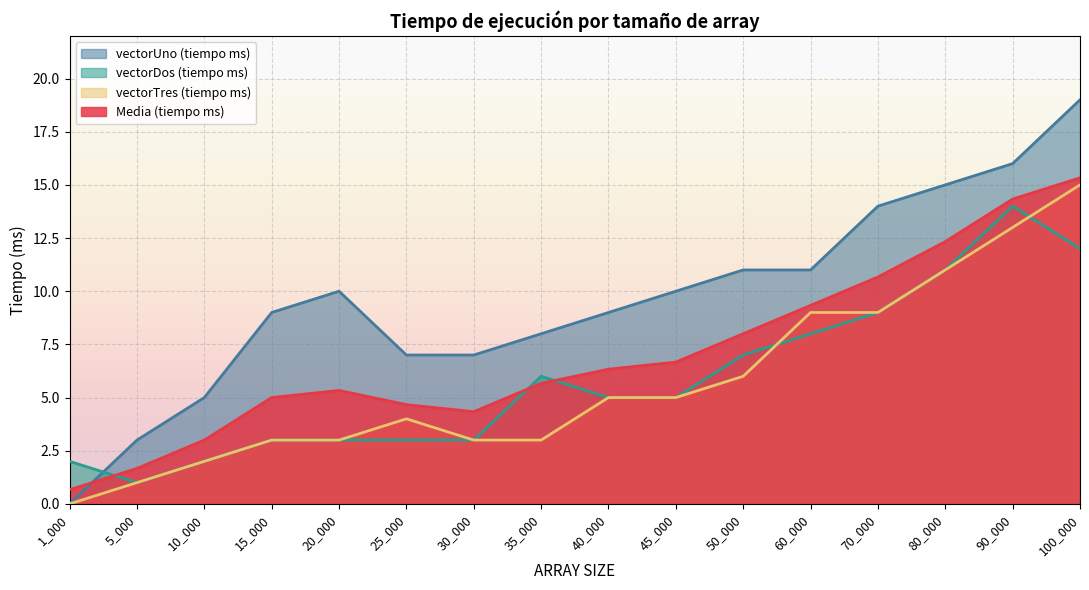

Where is the first local minimum for Media (tiempo ms)?

30_000